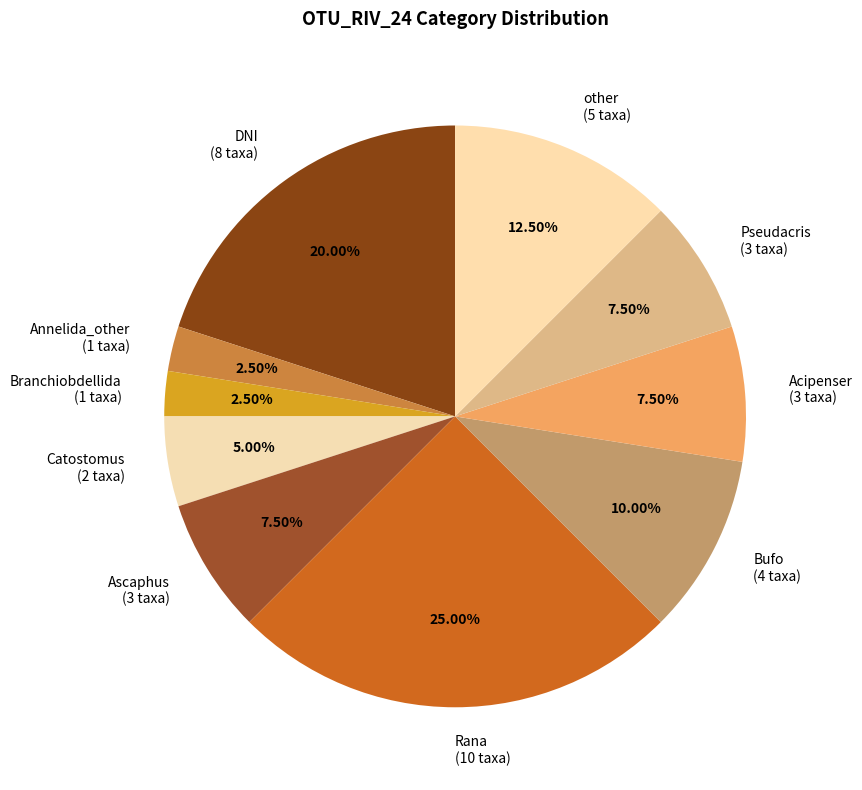

Which slice is the largest?

Rana